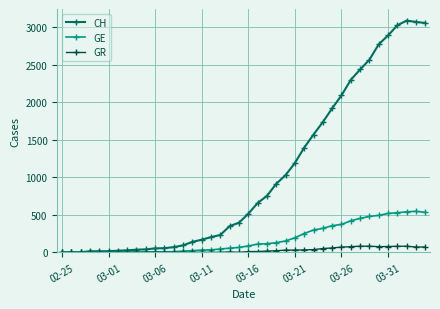

What is the greatest value displayed?

3086